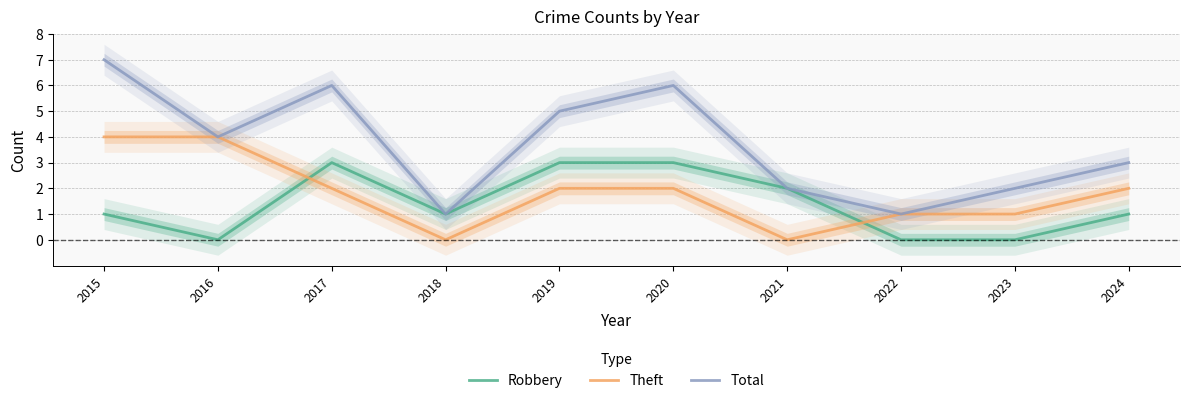

Between 2024 and 2018, which is larger?

2024